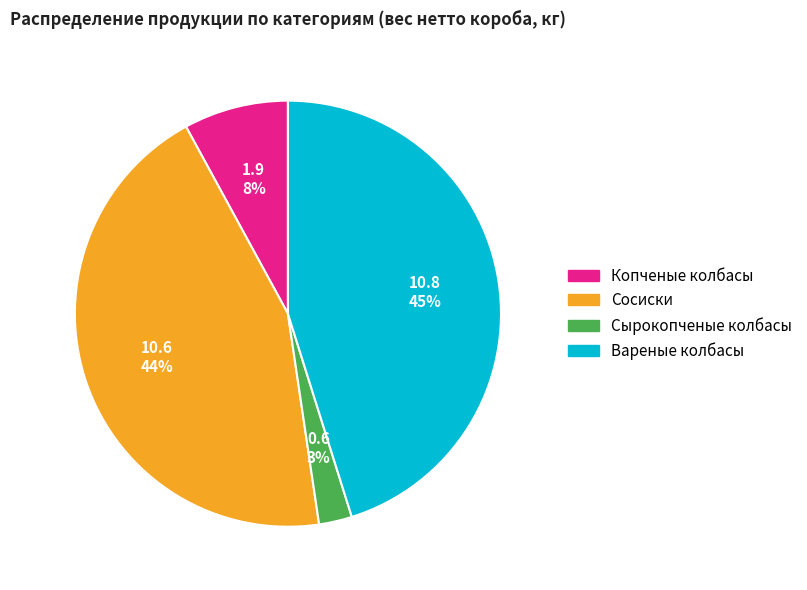

To the nearest percent, what is the difference between the Сосиски and Копченые колбасы slice percentages?

36%